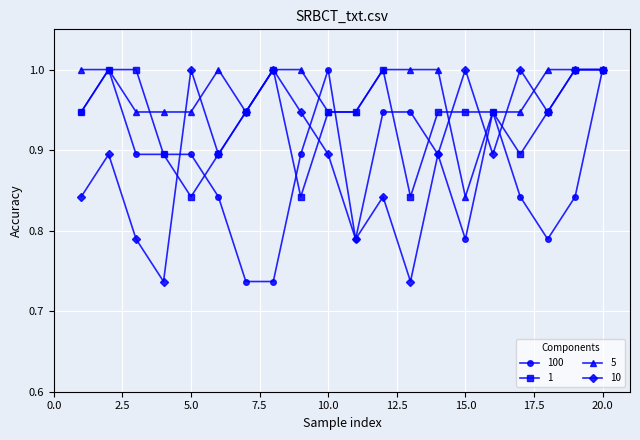

What is the highest value of the 5 series?

1.0